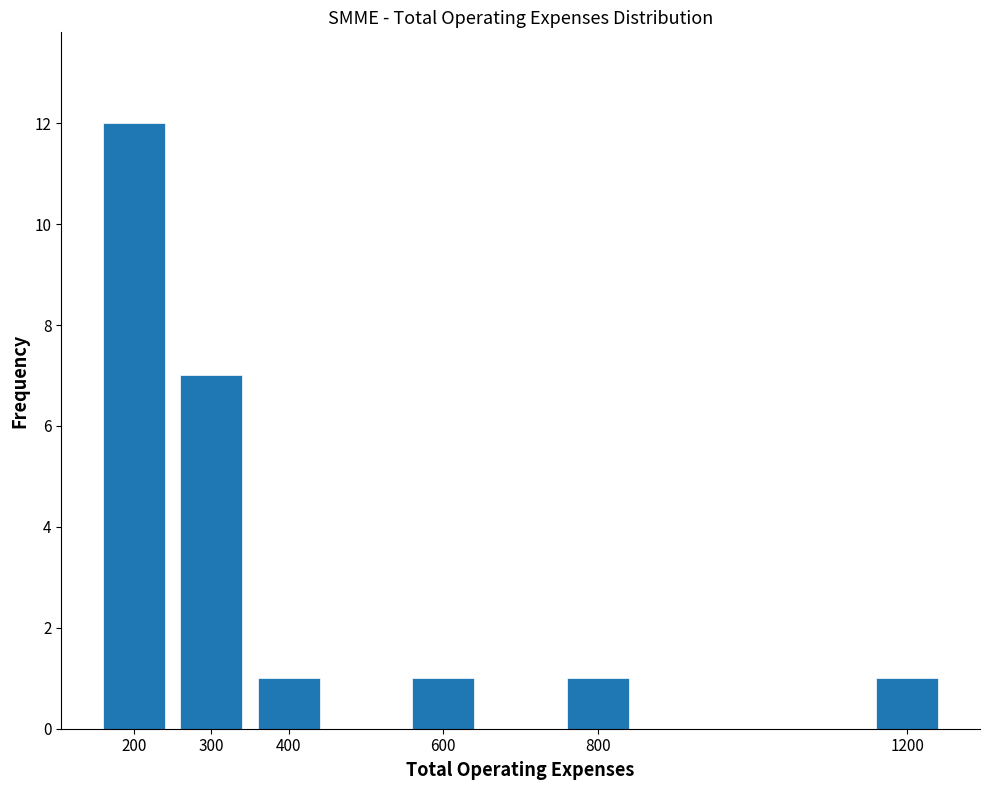

Reading left to right, transcribe this chart: for each bar, give the range it covers on the x-axis and its height. The values are not printed on the chart, so give them approximately, as read against the axis.

150 to 250: 12
250 to 350: 7
350 to 450: 1
450 to 550: 0
550 to 650: 1
650 to 750: 0
750 to 850: 1
850 to 950: 0
950 to 1050: 0
1050 to 1150: 0
1150 to 1250: 1